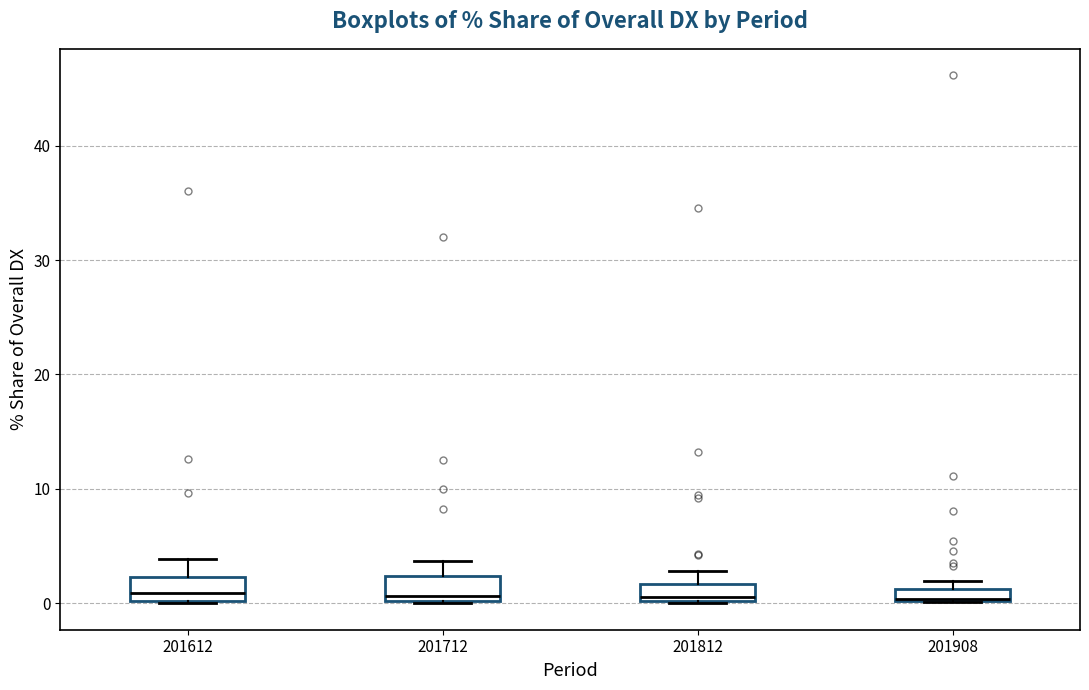

Where is the lower edge of the box at x = 201908 on the y-axis? The values are not printed on the chart, so give them approximately, as read against the axis.

0